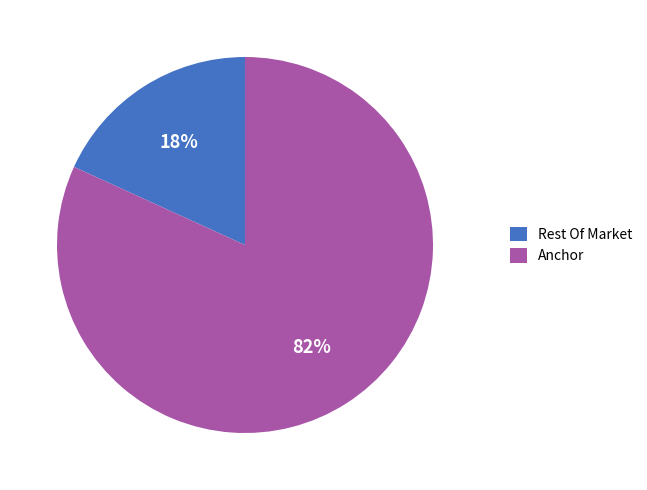

Count the number of slices in the pie.

2